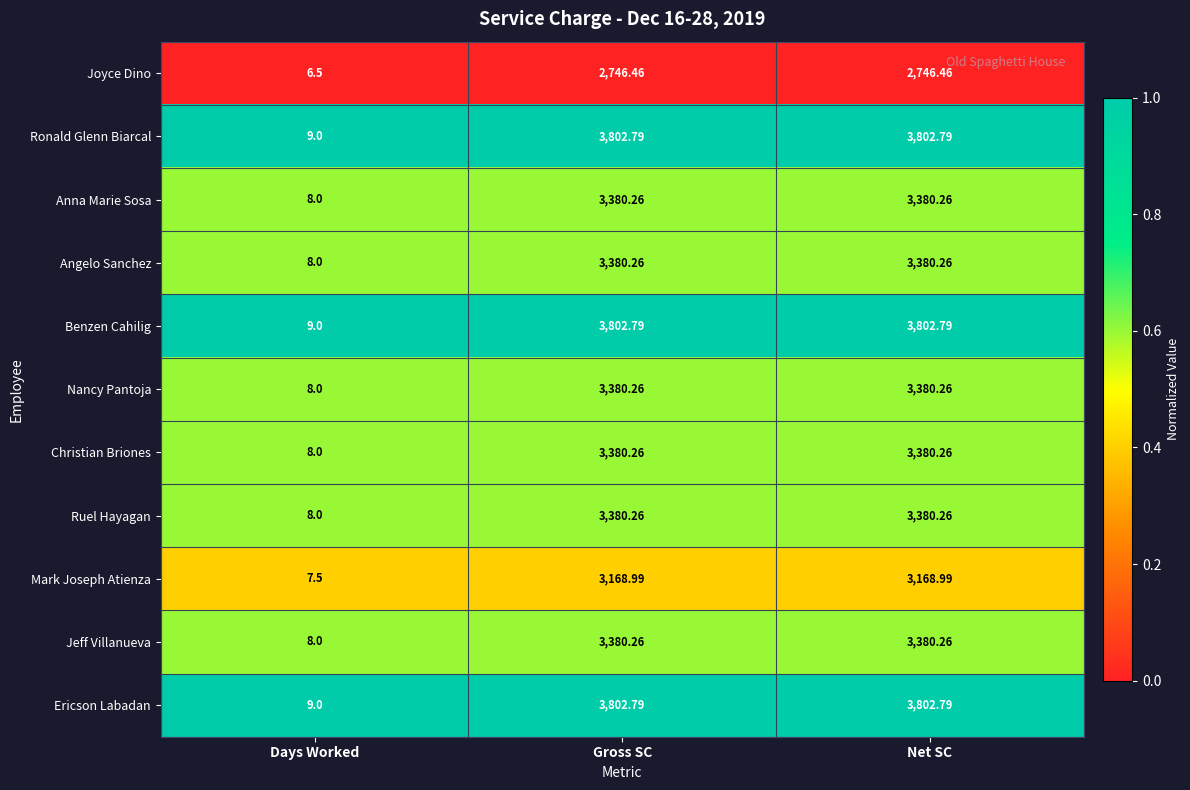

Where does the Ronald Glenn Biarcal series first go above 3802?

Gross SC